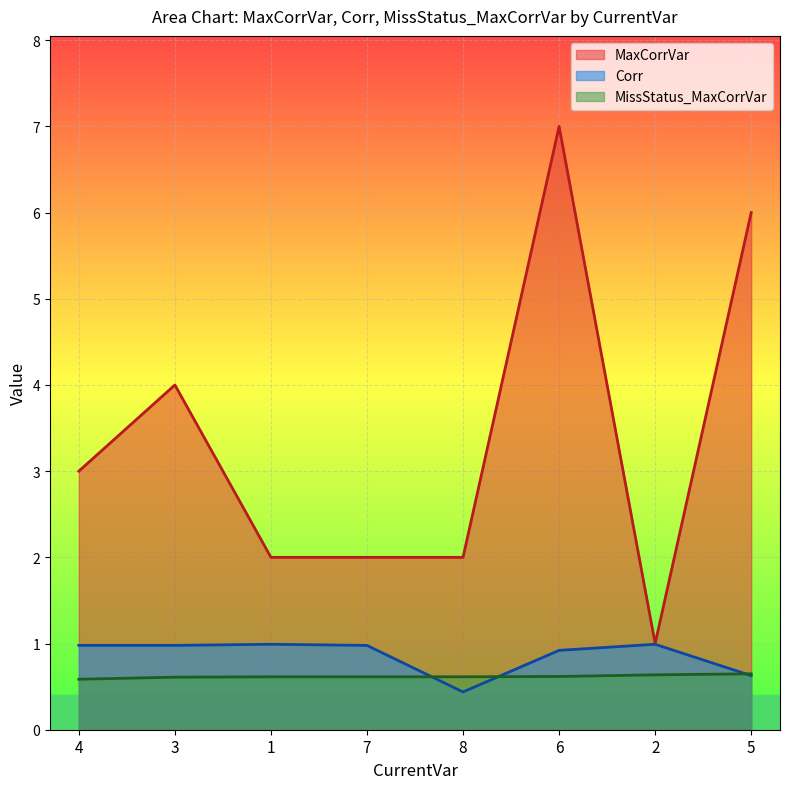

What position from the left is 7?

4